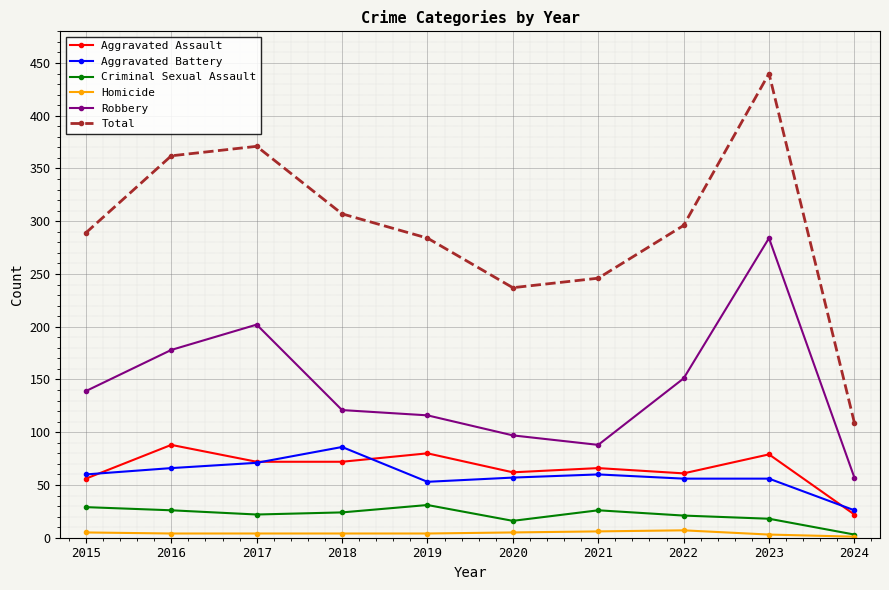

What is the value of the Aggravated Battery point at the 2nd from the left?

66